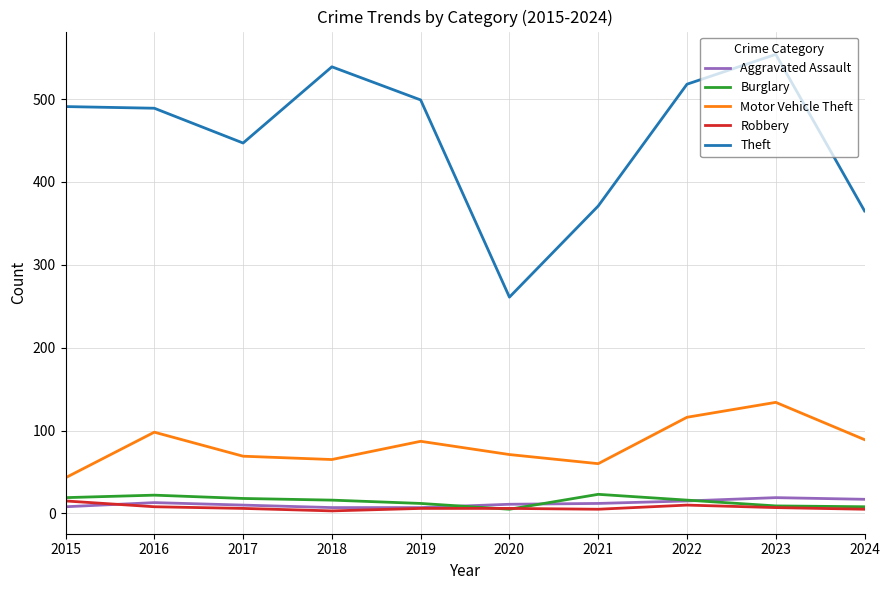

Which series has the largest total across all categories?

Theft